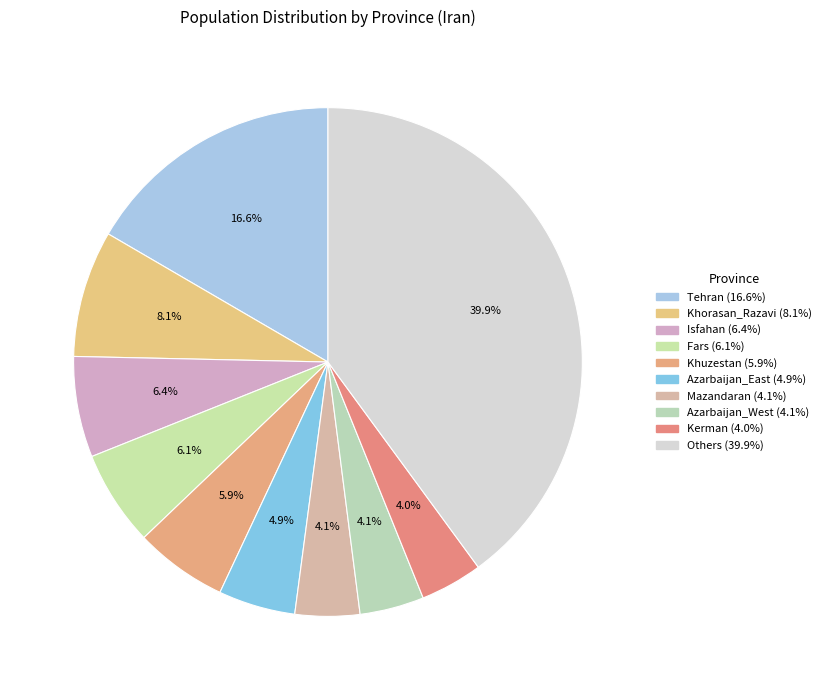

How many slices are in this pie chart?

10